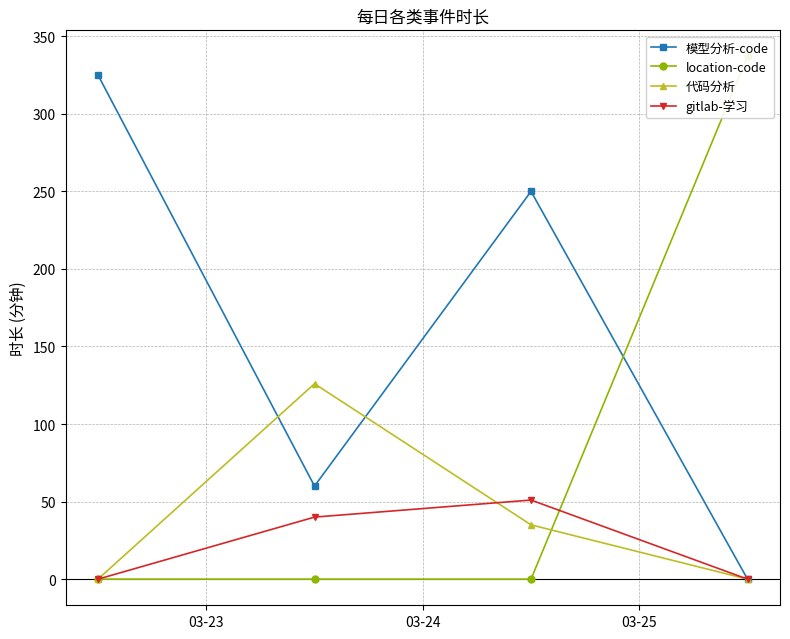

The value of gitlab-学习 at 03-24 is 40. True or false?

True